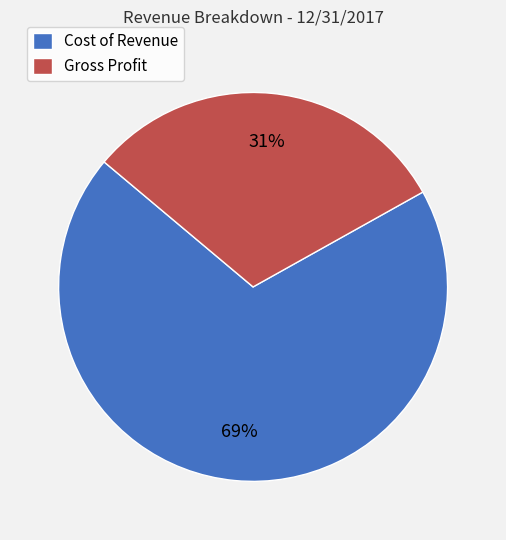

The Gross Profit slice represents 31% of the pie. True or false?

True